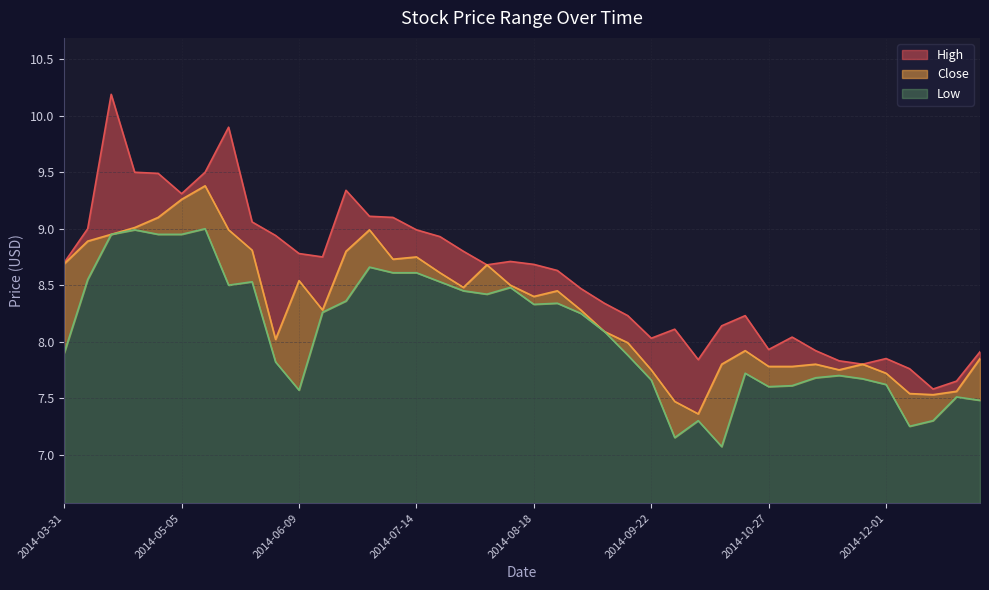

What is the label of the 2nd point from the right?

2014-12-22